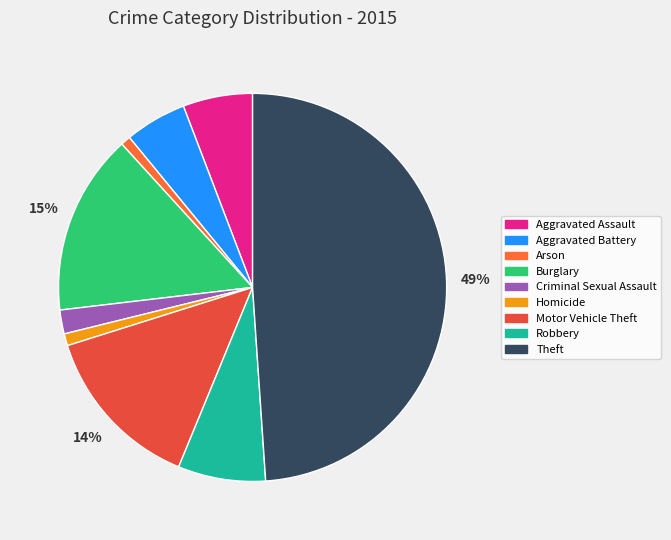

Is there a majority slice in this chart?

No